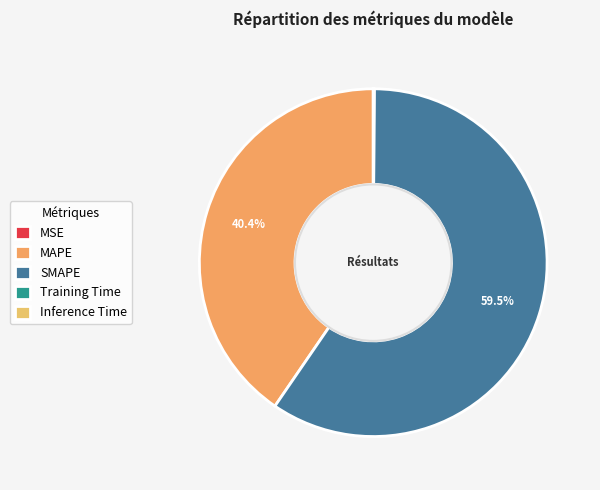

Does MAPE represent more than half of the total?

No